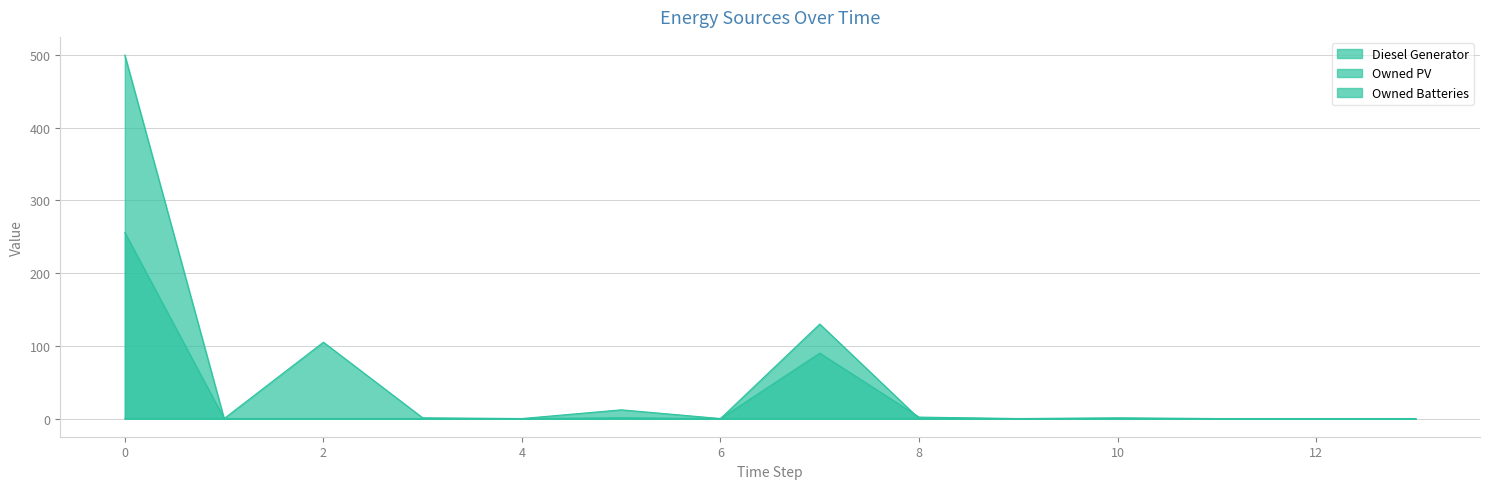

What is the difference between the maximum and minimum values in the Owned Batteries series?

256